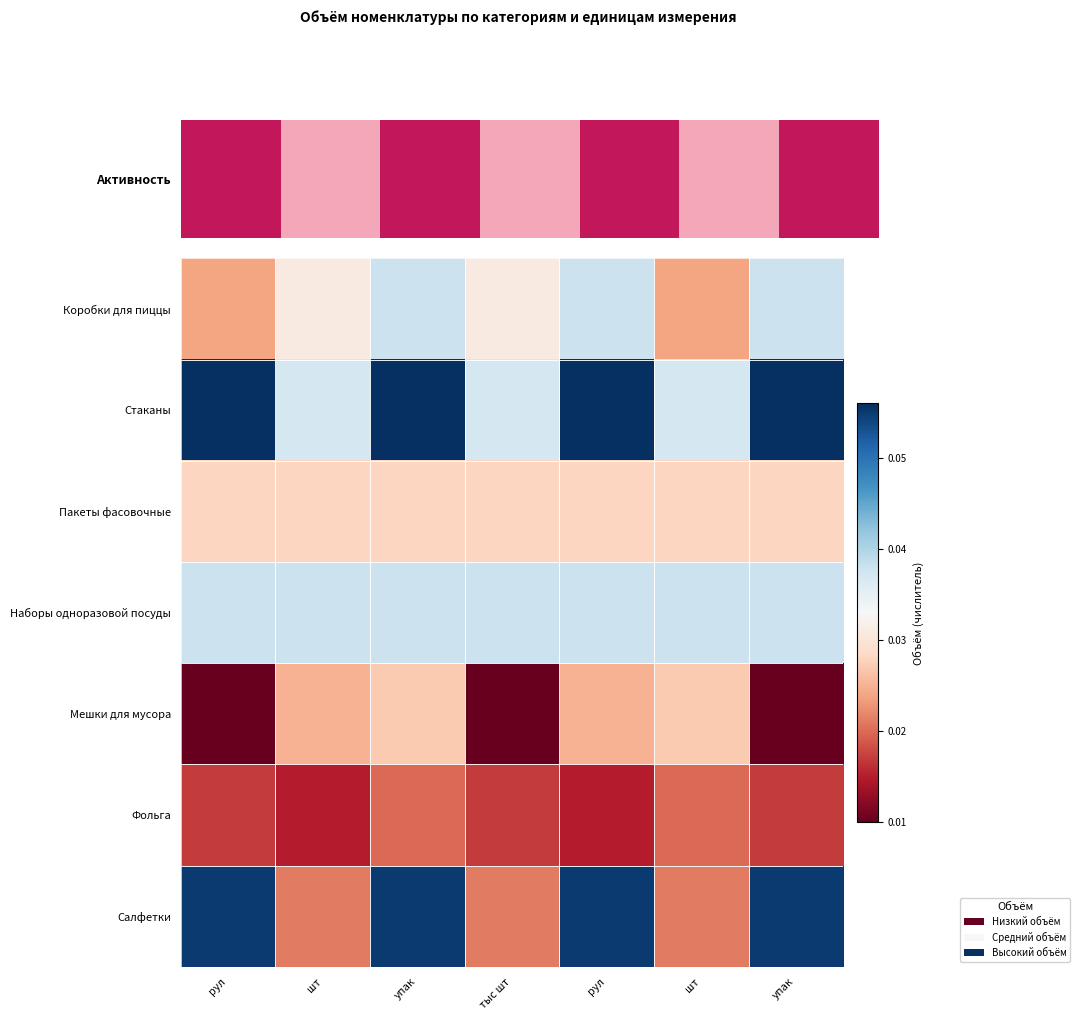

Which series has the widest spread of values?

Салфетки